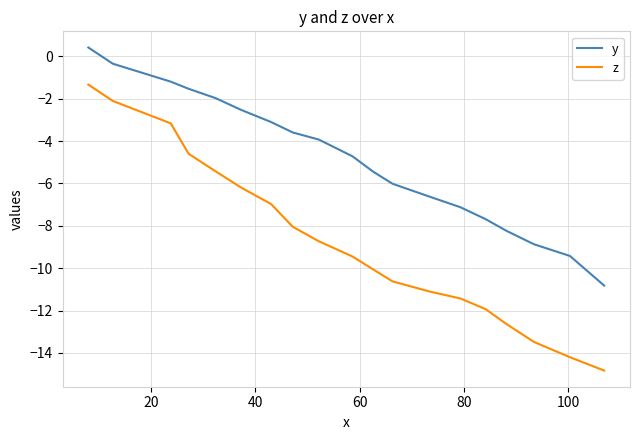

What is the difference between the maximum and second lowest values in the z series?

12.9